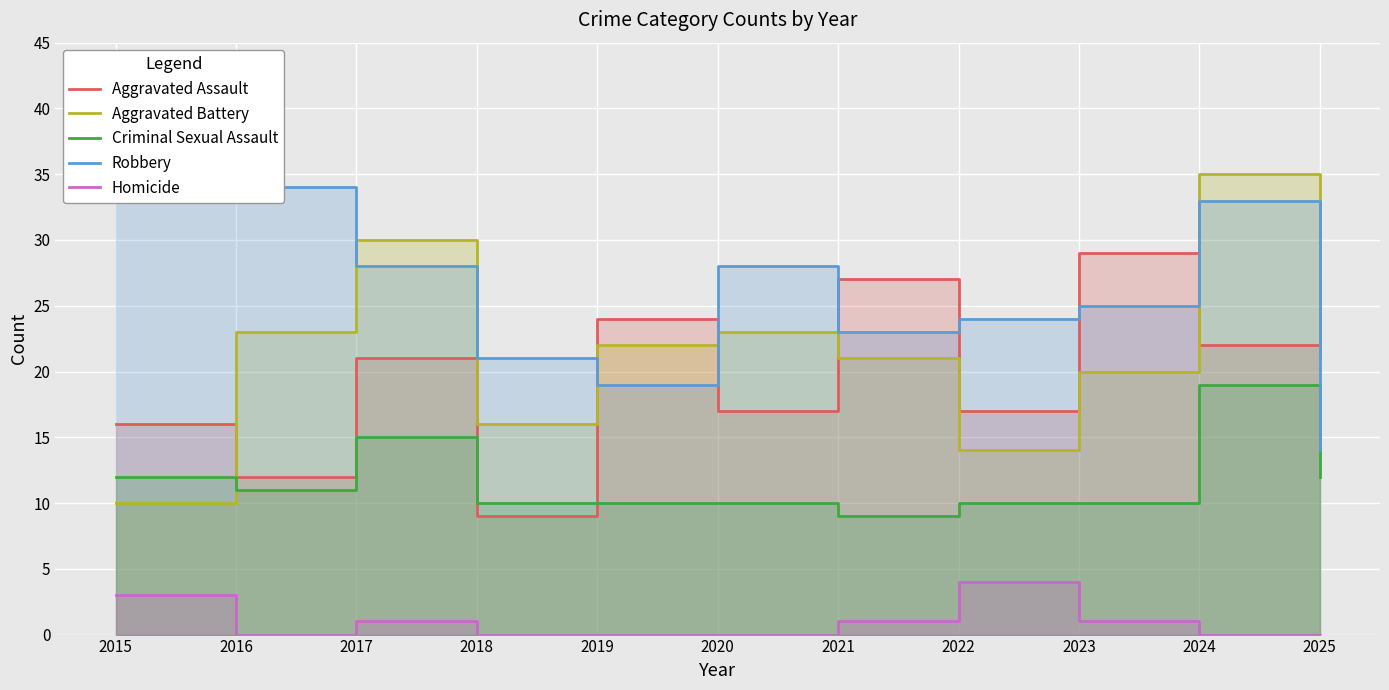

How many lines are shown in the chart?

5